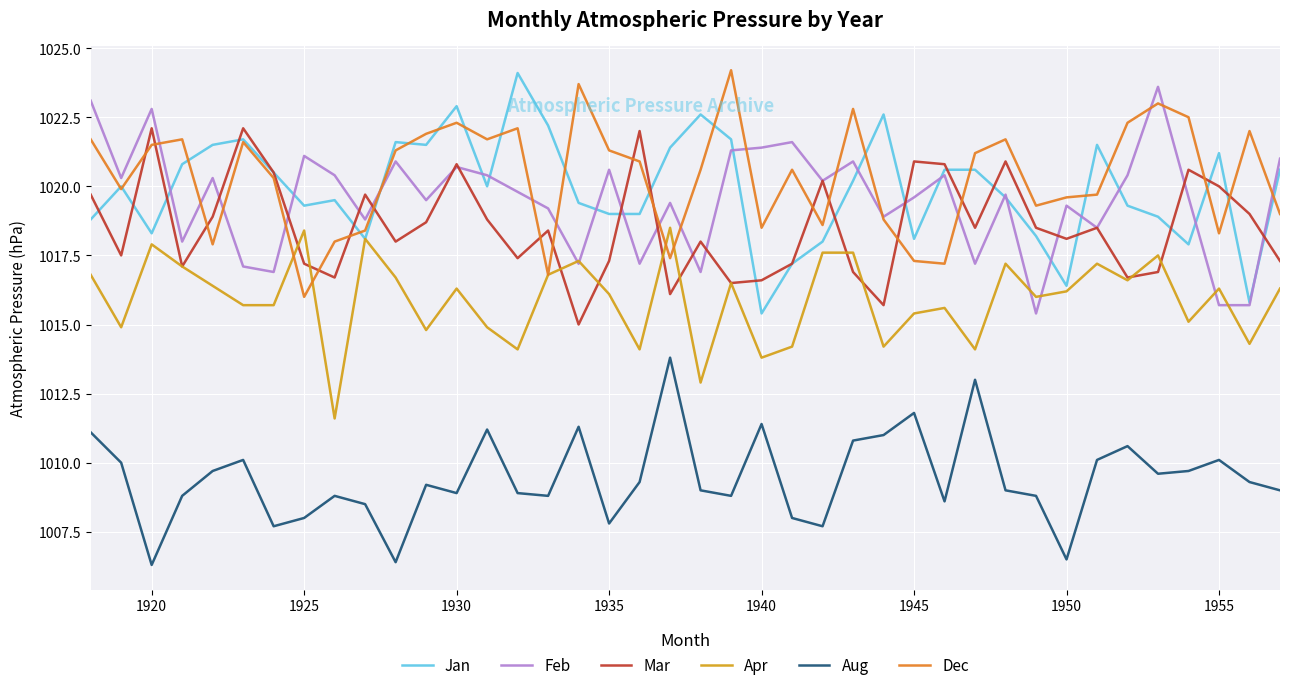

What is the lowest value of the Feb series?

1015.4